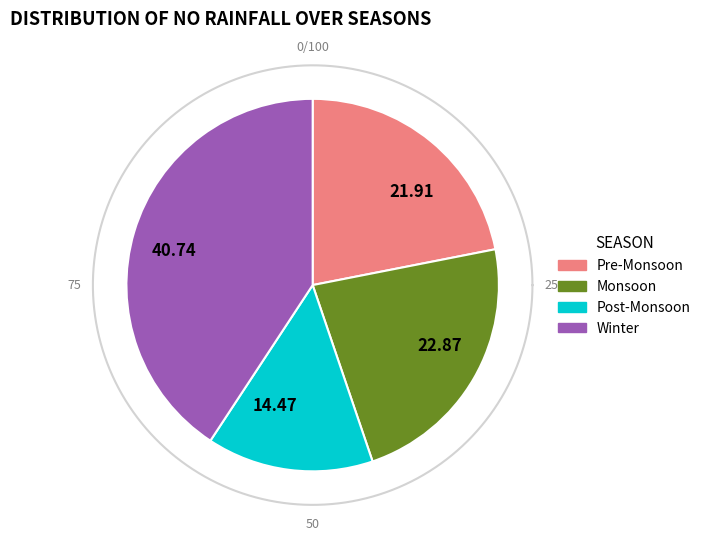

Does 12 represent more than half of the total?

No